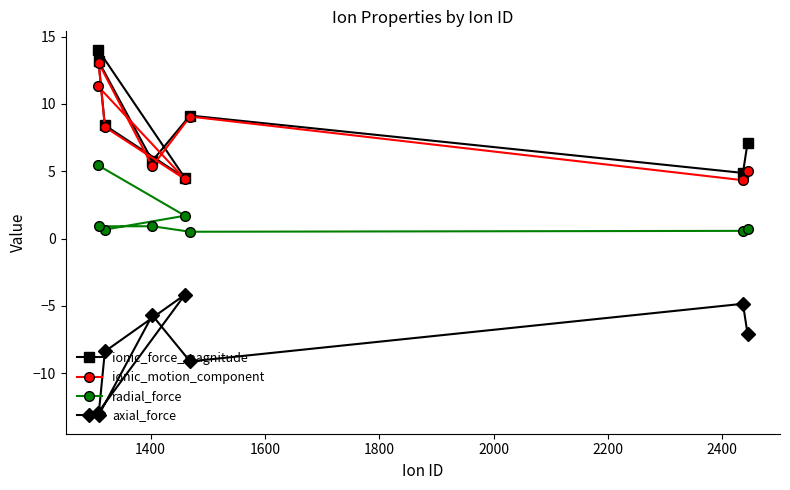

What is the value of the radial_force point at the 3rd from the left?

0.7